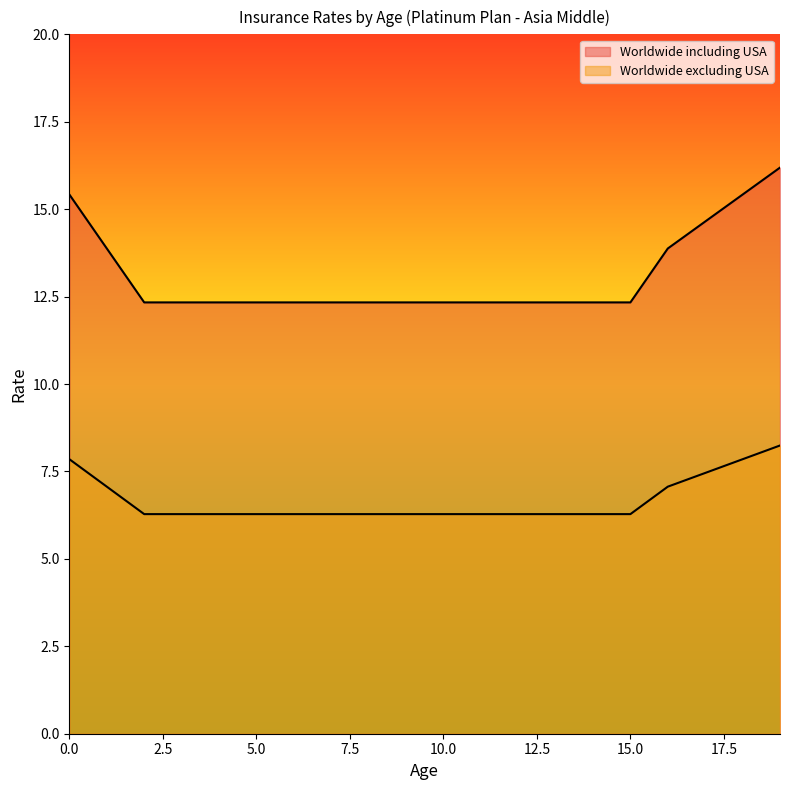

What is the sum of all Worldwide excluding USA values?

133.4